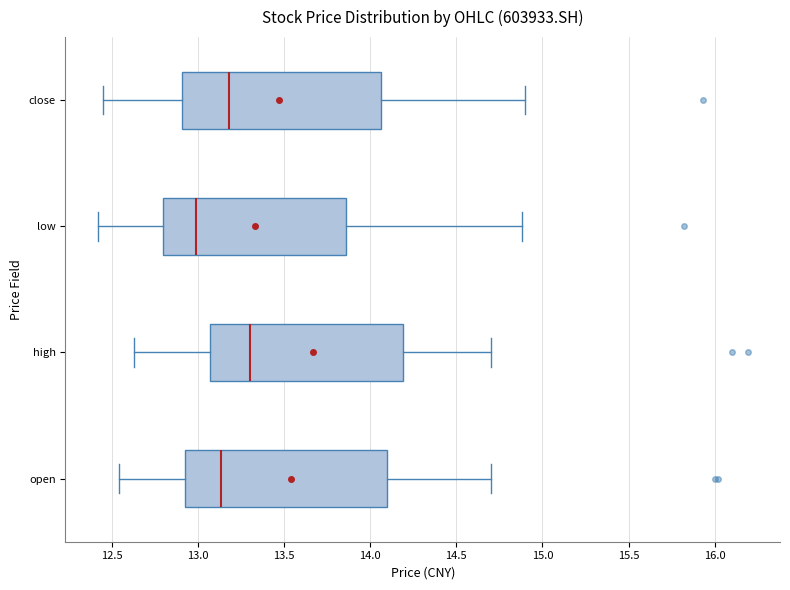

Which box's median line is the furthest to the left?

low